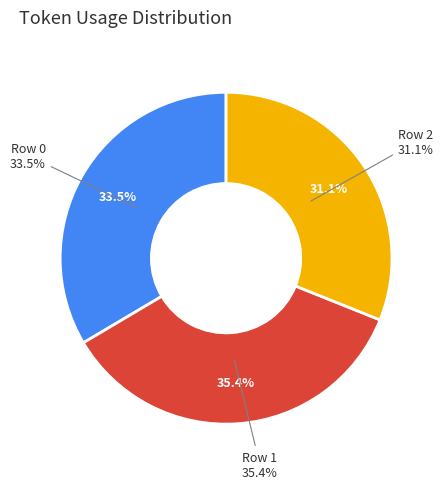

What is the total percentage of Row 1 and Row 2?

66.5%